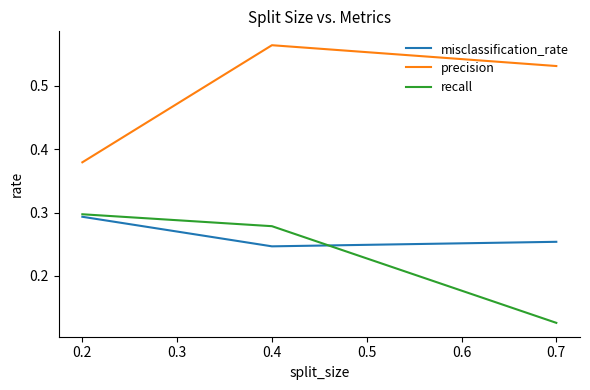

Which series changed the most between 0.4 and 0.7?

recall